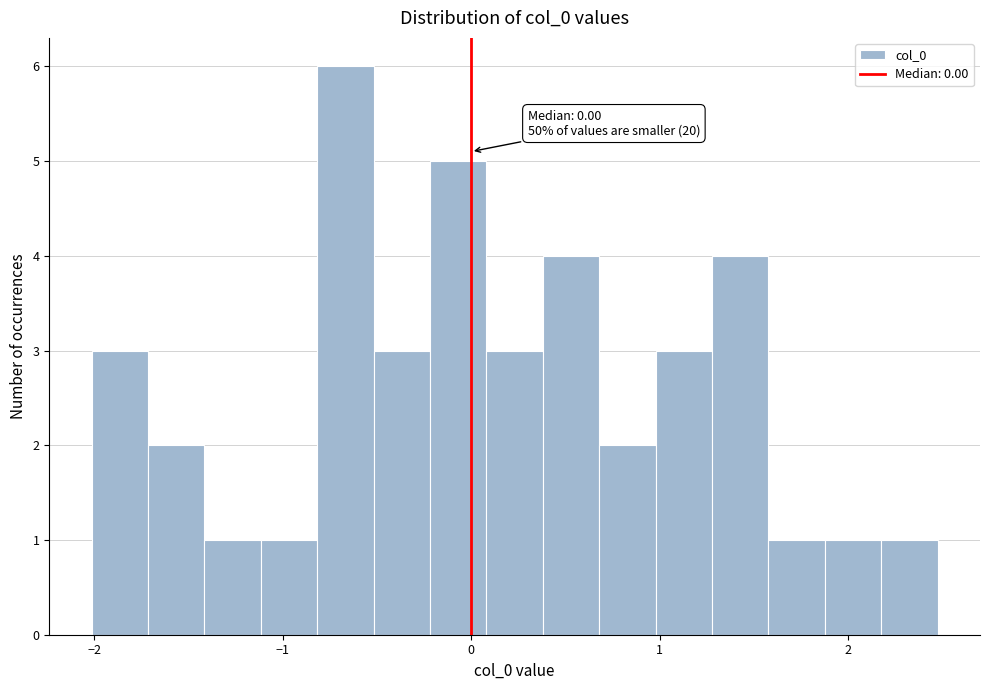

Around what value on the x-axis is the tallest bar? Give the approximate position of its centre, as read against the axis.

-0.7